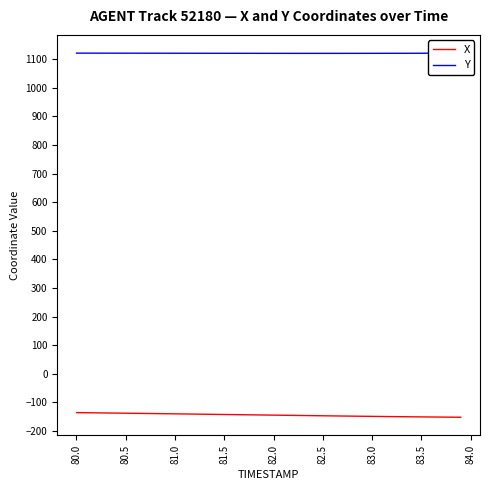

What is the minimum value for X?

-152.2